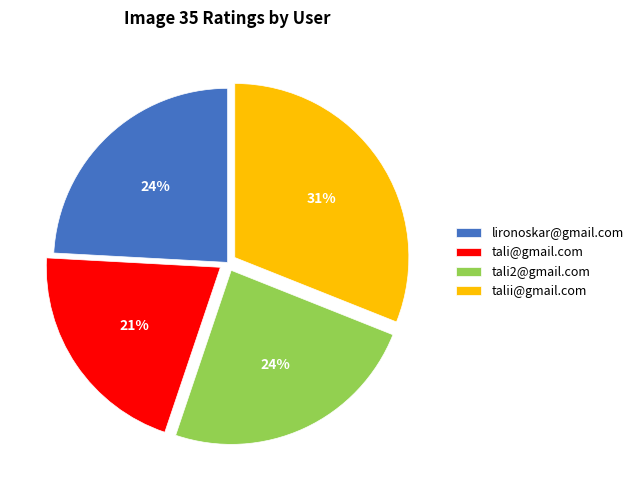

How many slices are in this pie chart?

4